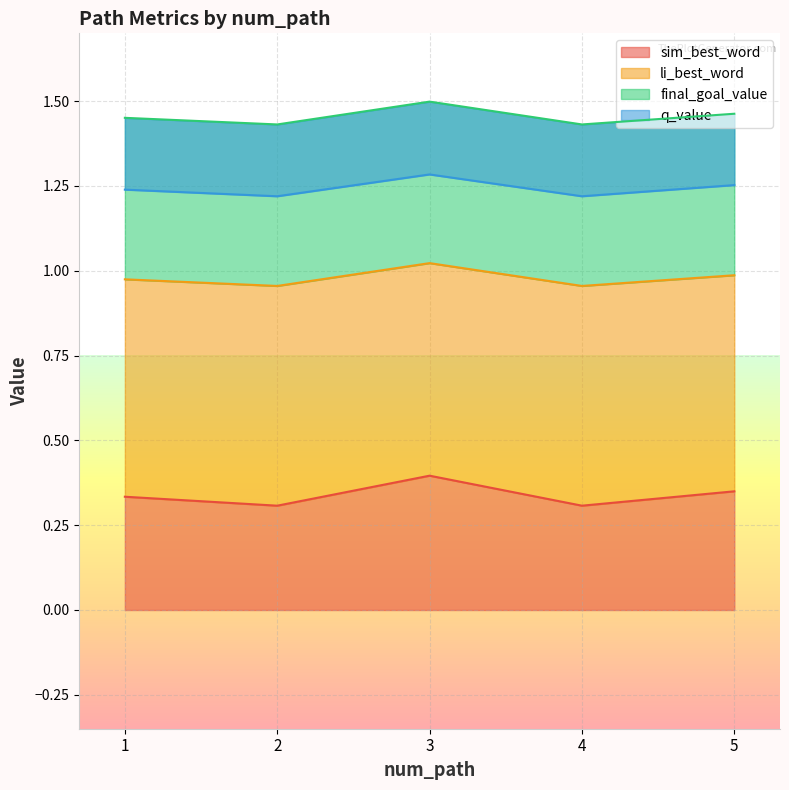

The value of sim_best_word at 2 is 0.1. True or false?

False